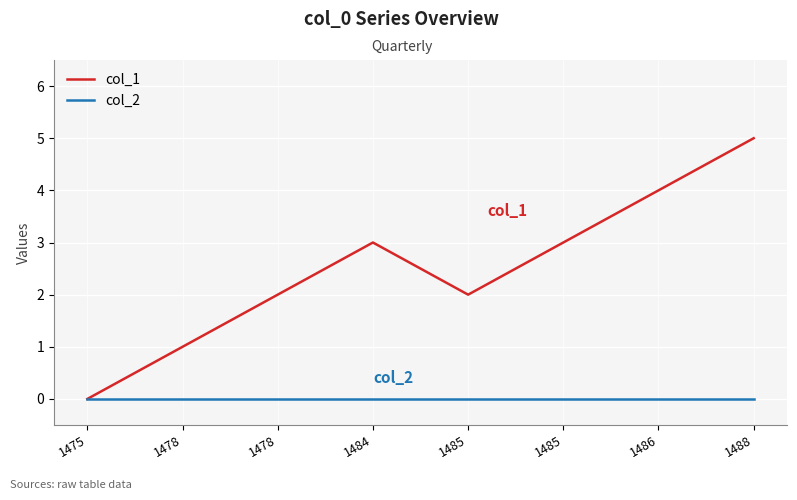

True or false: col_1 and col_2 intersect in this chart.

False